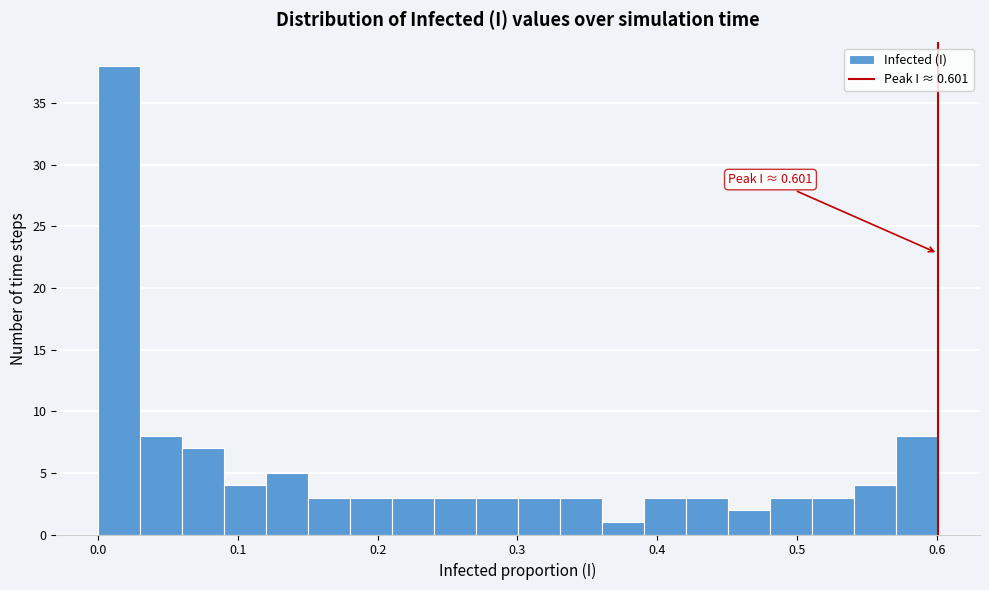

Around what value on the x-axis is the tallest bar? Give the approximate position of its centre, as read against the axis.

0.02